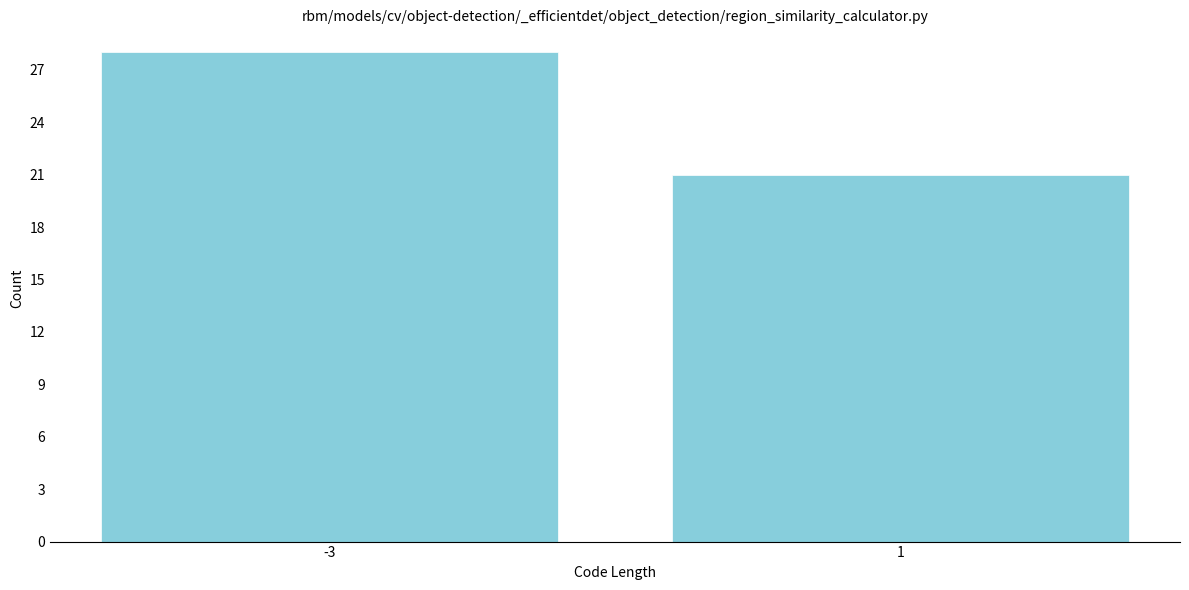

Reading left to right, what are all the values shown in this chart?

-3=28	1=21